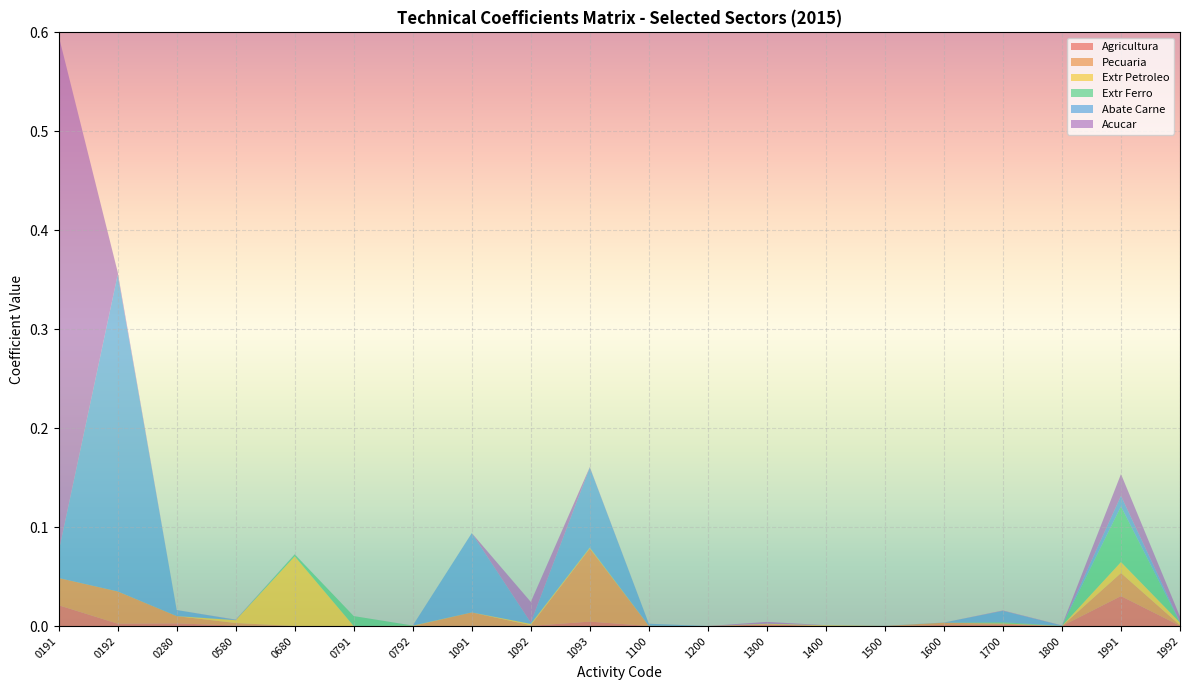

Reading left to right, list all the values displayed in this chart.

Agricultura: 0.0	0.0	0.0	0.0	0.0	0.0	0.0	0.0	0.0	0.0	0.0	0.0	0.0	0.0	0.0	0.0	0.0	0.0	0.0	0.0
Pecuaria: 0.0	0.0	0.0	0.0	0.0	0.0	0.0	0.0	0.0	0.1	0.0	0.0	0.0	0.0	0.0	0.0	0.0	0.0	0.0	0.0
Extr Petroleo: 0.0	0.0	0.0	0.0	0.1	0.0	0.0	0.0	0.0	0.0	0.0	0.0	0.0	0.0	0.0	0.0	0.0	0.0	0.0	0.0
Extr Ferro: 0.0	0.0	0.0	0.0	0.0	0.0	0.0	0.0	0.0	0.0	0.0	0.0	0.0	0.0	0.0	0.0	0.0	0.0	0.1	0.0
Abate Carne: 0.0	0.3	0.0	0.0	0.0	0.0	0.0	0.1	0.0	0.1	0.0	0.0	0.0	0.0	0.0	0.0	0.0	0.0	0.0	0.0
Acucar: 0.5	0.0	0.0	0.0	0.0	0.0	0.0	0.0	0.0	0.0	0.0	0.0	0.0	0.0	0.0	0.0	0.0	0.0	0.0	0.0